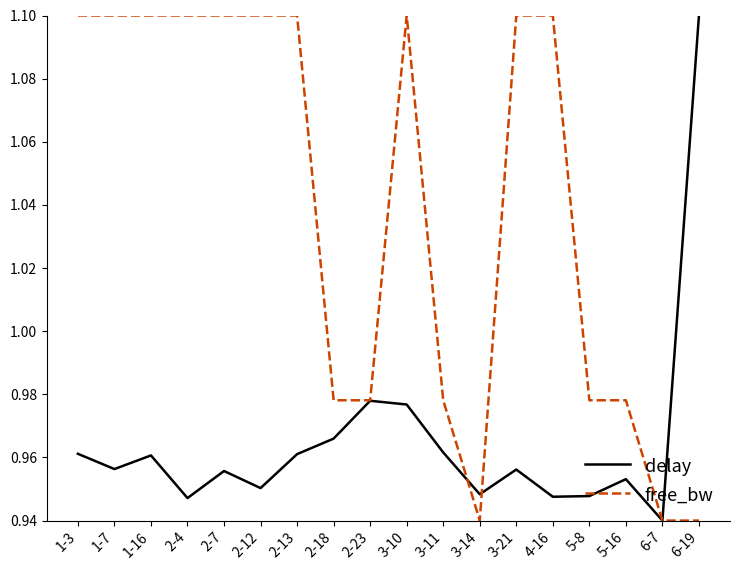

What position from the left is 5-8?

15